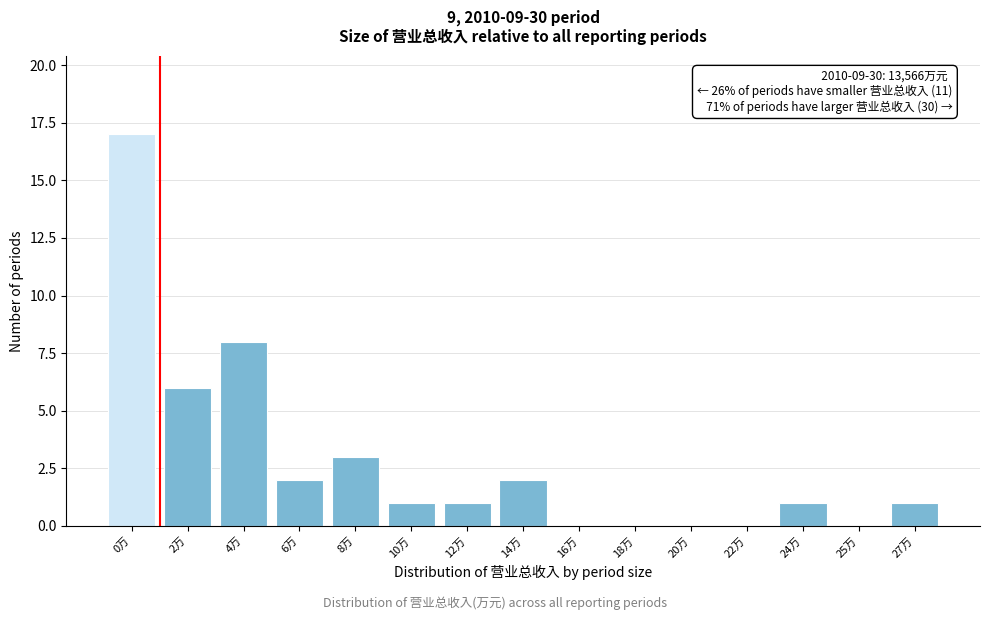

Reading left to right, extract all data points from this chart.

0万=17	2万=6	4万=8	6万=2	8万=3	10万=1	12万=1	14万=2	16万=0	18万=0	20万=0	22万=0	24万=1	25万=0	27万=1